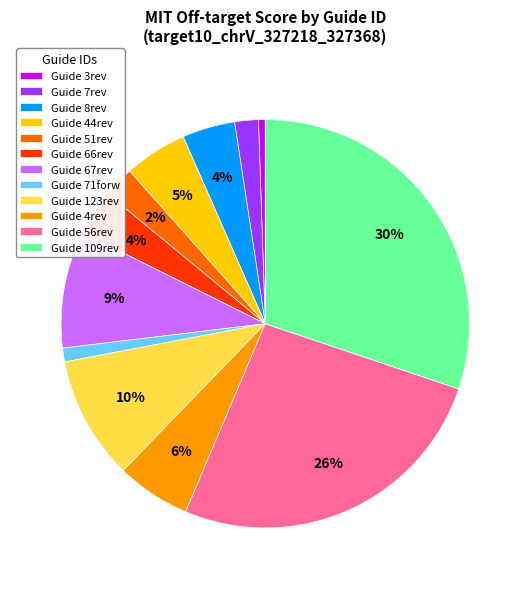

Do Guide 8rev and Guide 7rev together represent more than half of the pie?

No